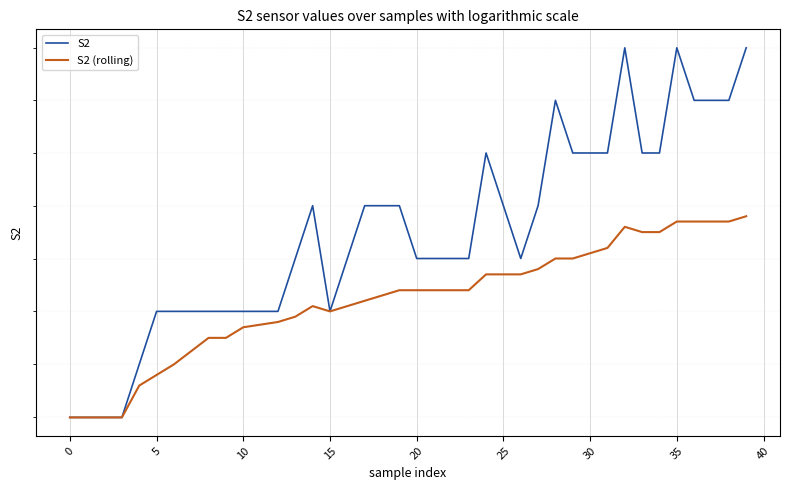

What is the difference between the S2 (rolling) values at 37 and 15?

1.7